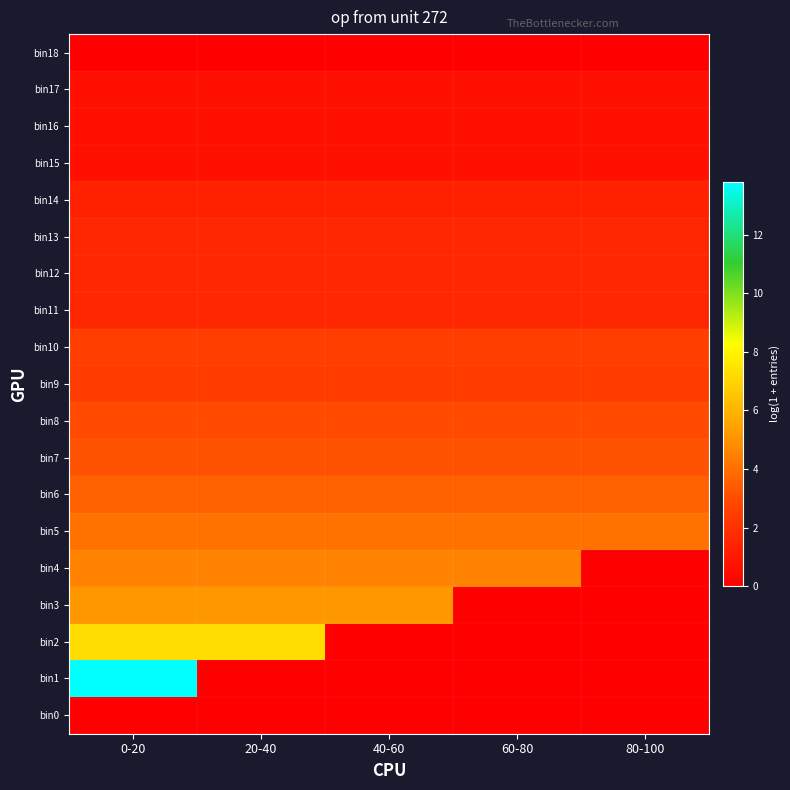

How many series are shown in this chart?

19